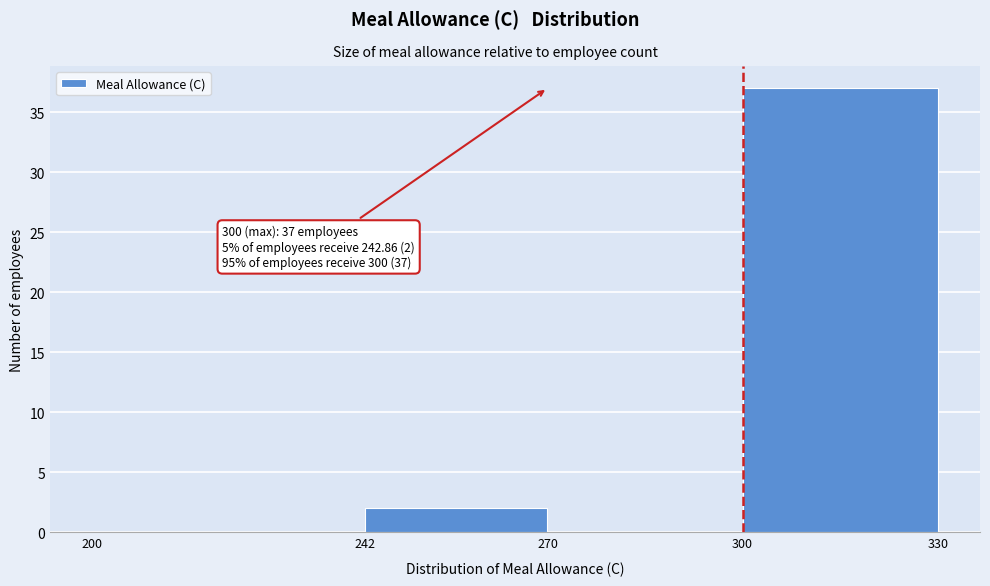

Which range on the x-axis has the tallest bar?

300 to 330